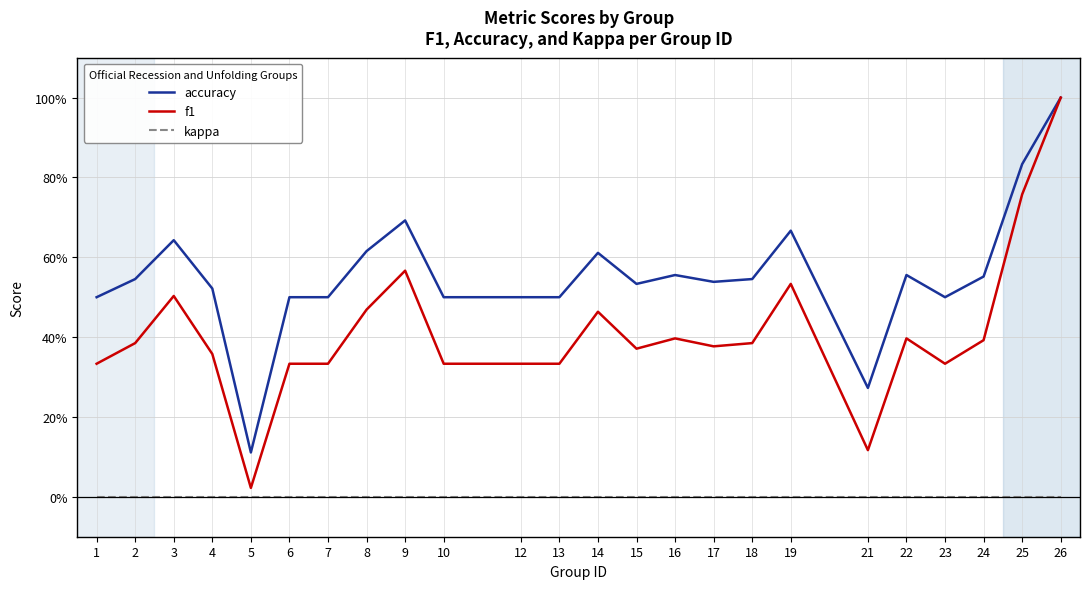

Which series changed the most between 6 and 19?

f1